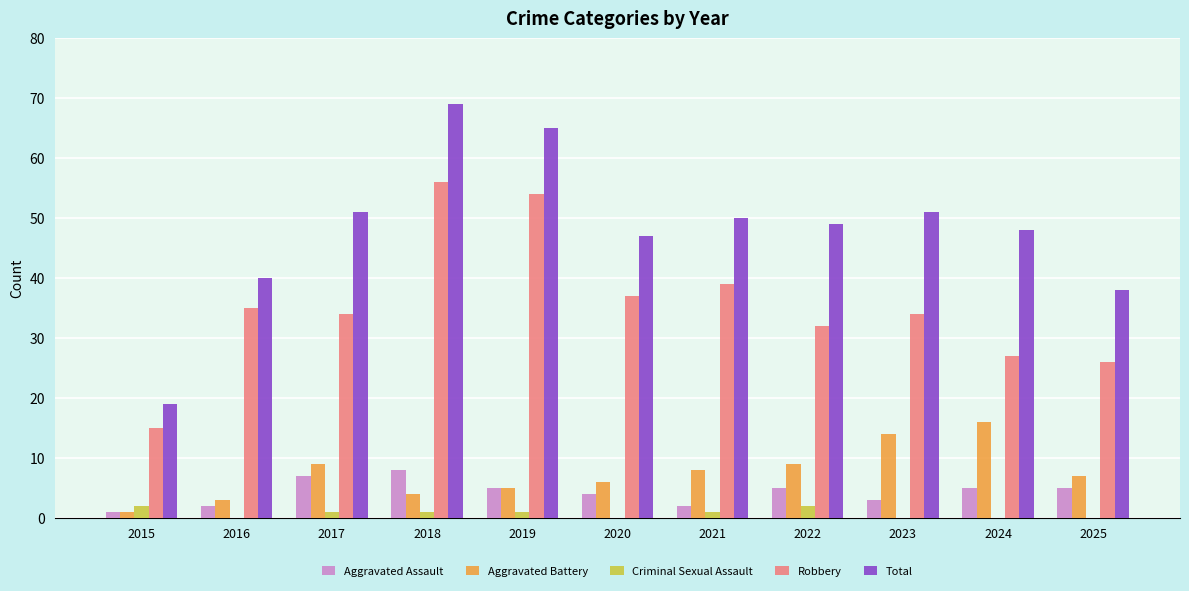

How many series are shown in this chart?

5